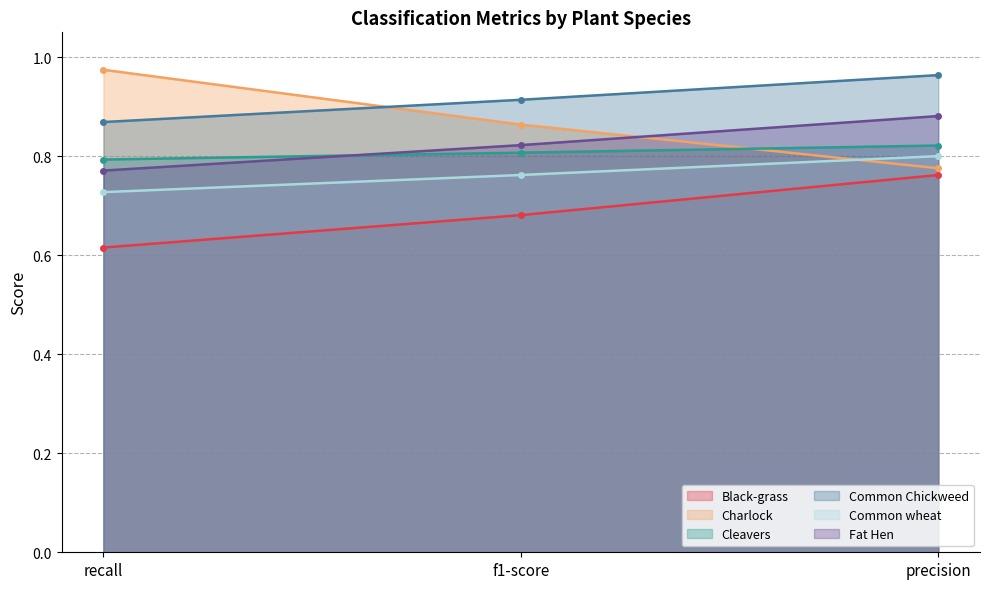

What is the sum of all Black-grass values?

2.1